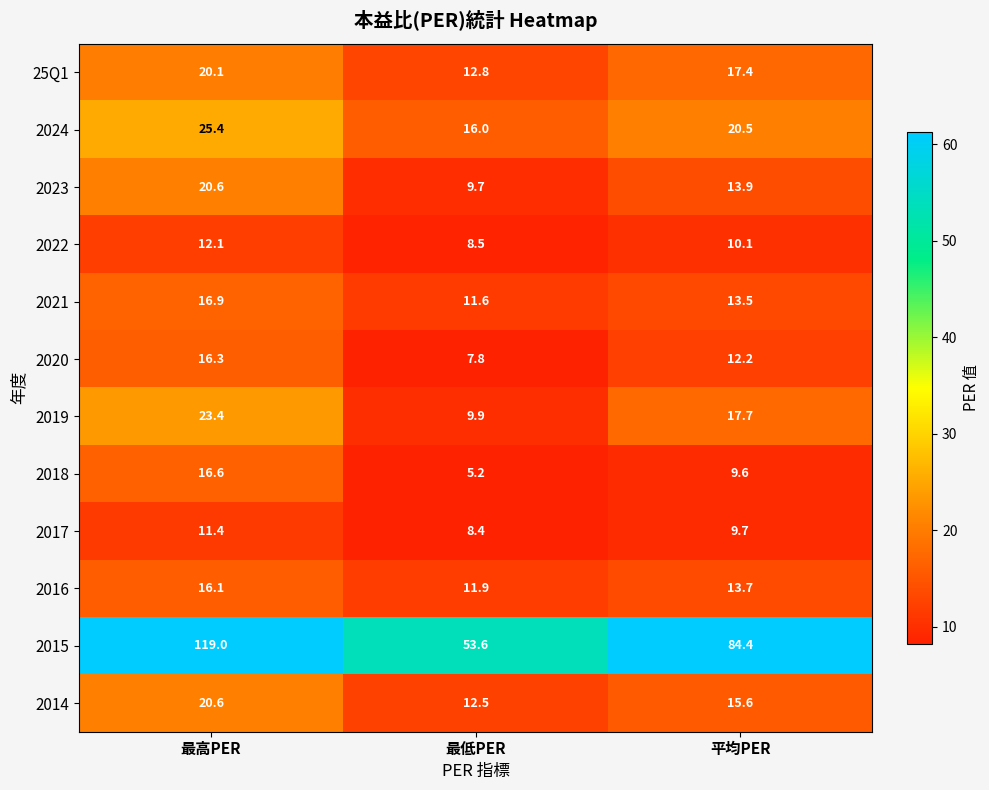

What is the spread (max minus min) of values at 平均PER?

74.8